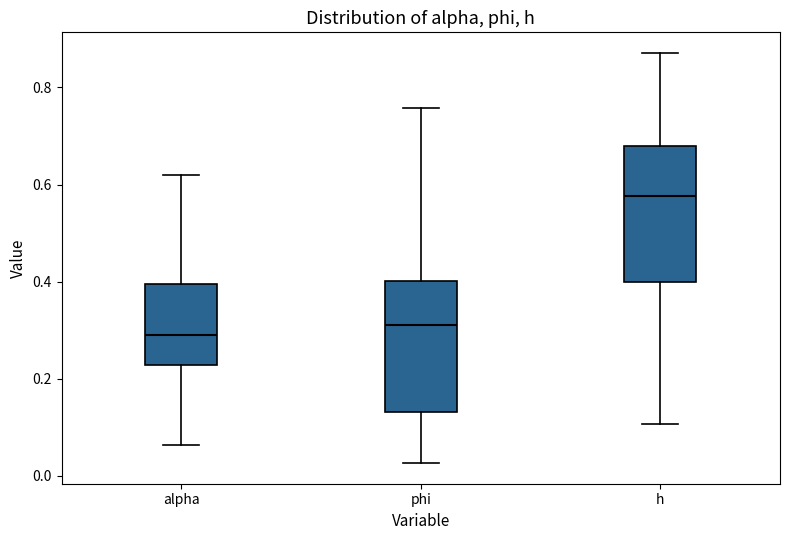

Where is the upper edge of the box for alpha on the y-axis? The values are not printed on the chart, so give them approximately, as read against the axis.

0.40